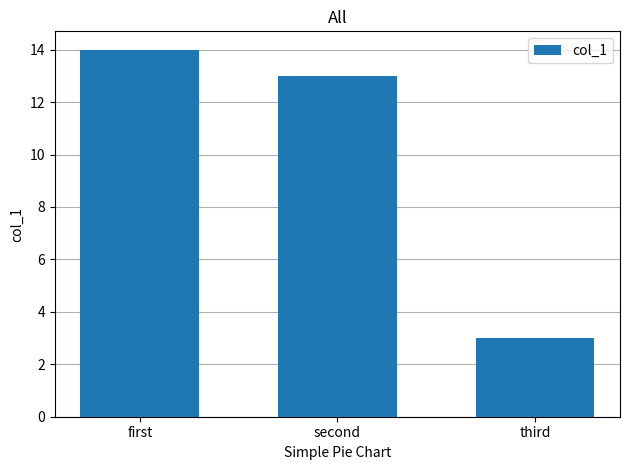

Does the chart contain any negative values?

No